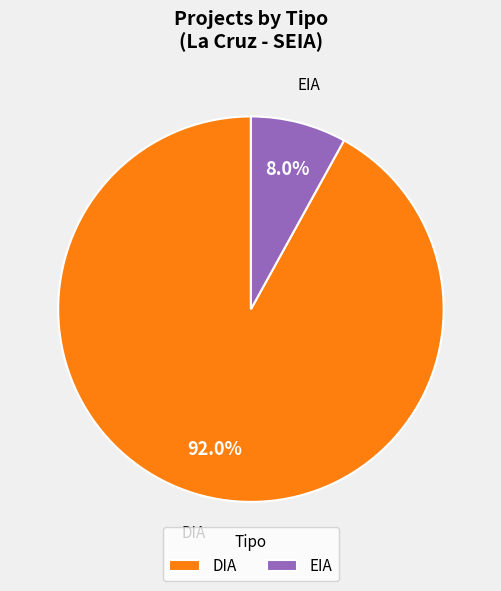

The EIA slice represents 16% of the pie. True or false?

False